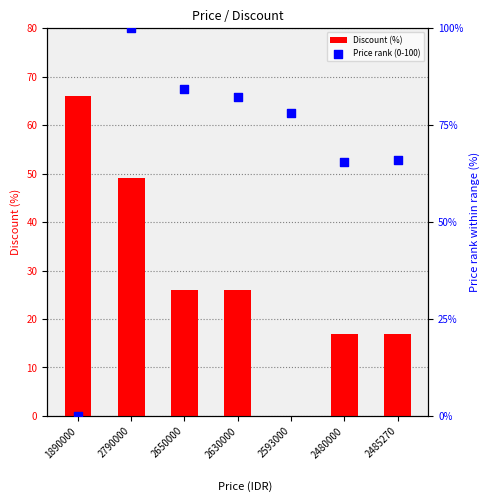

What is the total value across all series at 2790000?

149.0